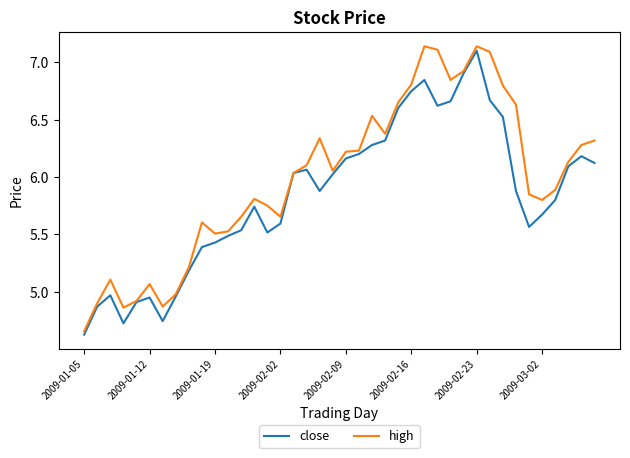

Which series has the largest total across all categories?

high